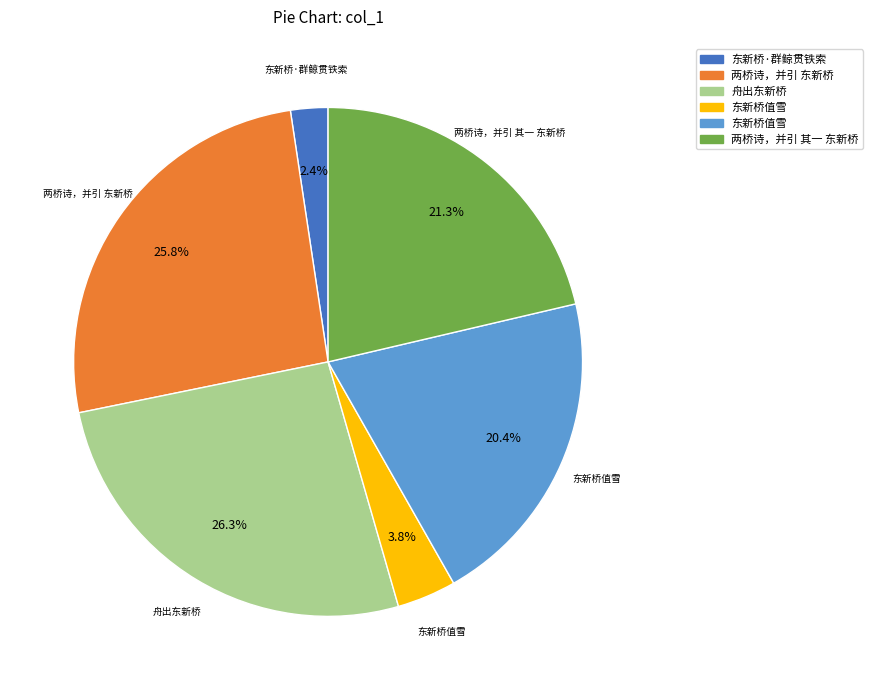

Is there a majority slice in this chart?

No